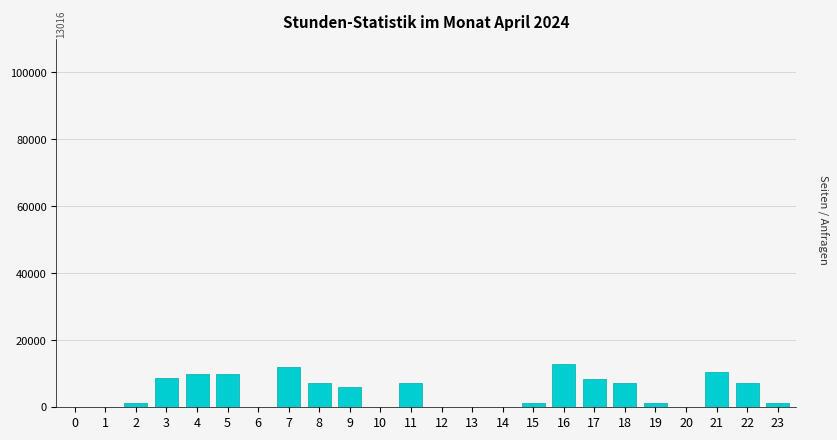

What is the approximate value at 17?

8517